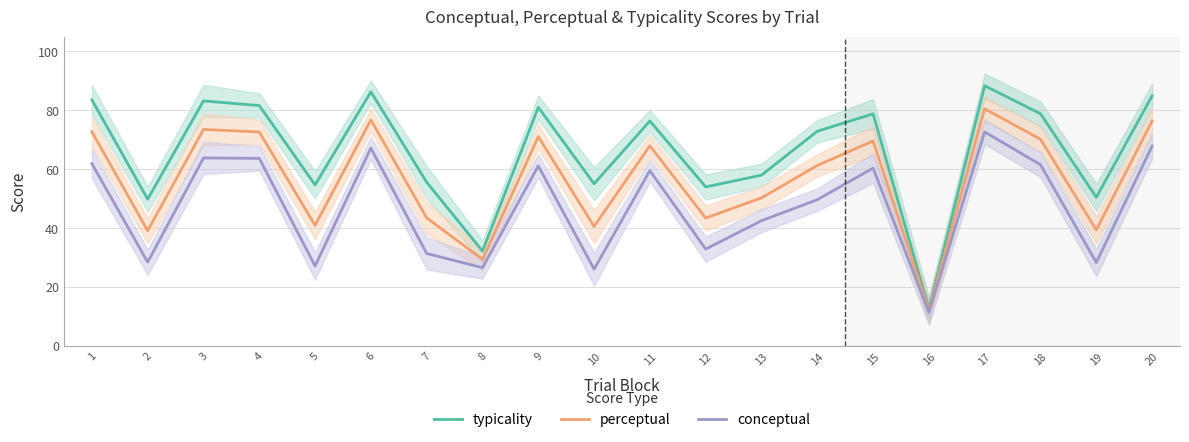

True or false: perceptual has more than 0 points higher than both neighbors.

True